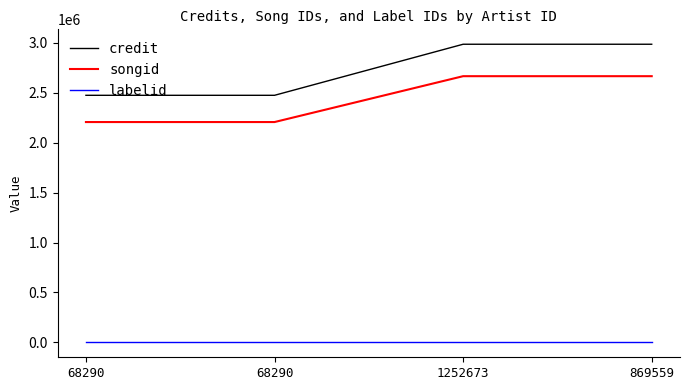

What is the approximate value of credit at 68290?

2474628